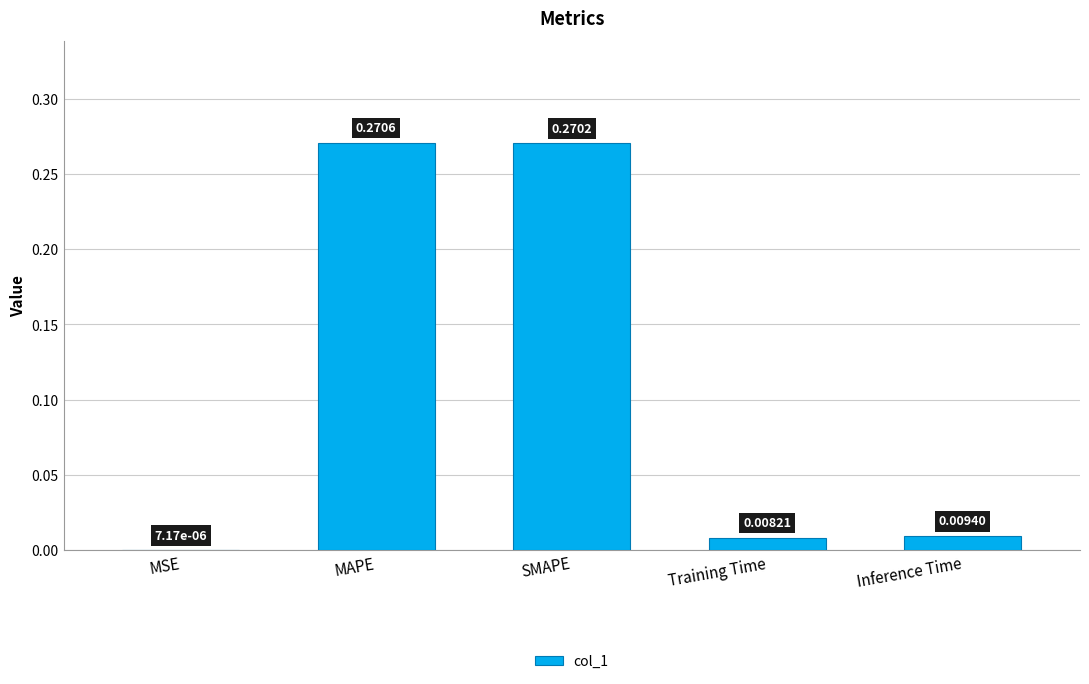

Which has a higher value, Training Time or Inference Time?

Inference Time